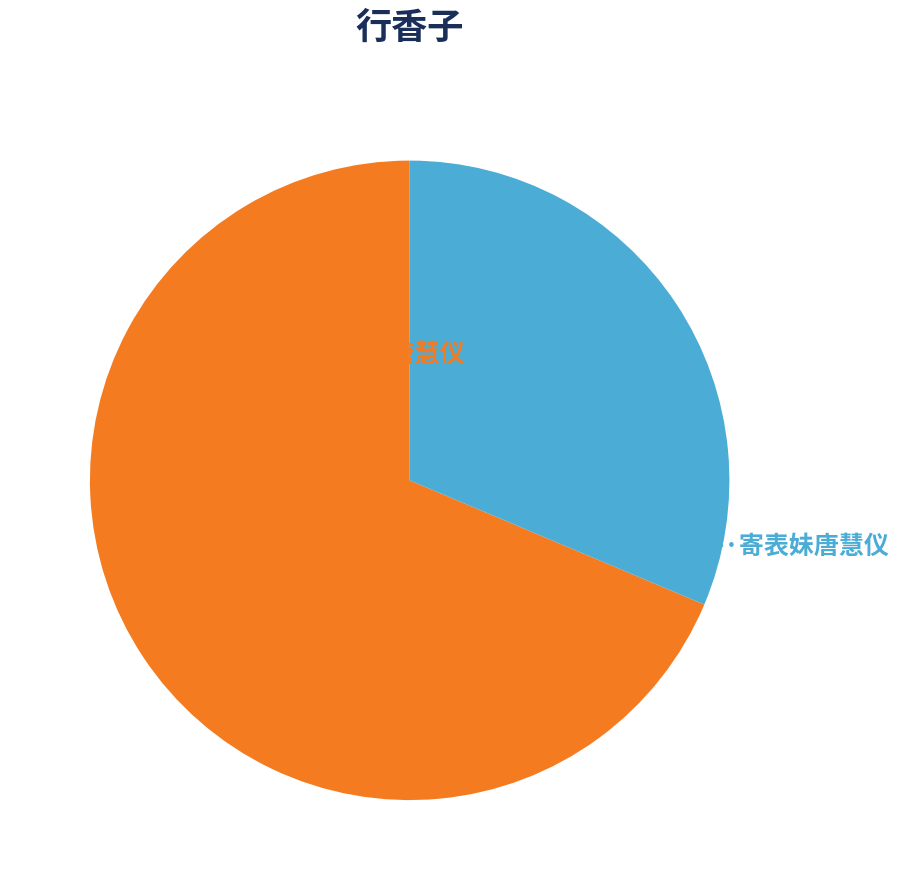

Rank the categories by value from highest to lowest.

行香子 寄表妹唐慧仪, 行香子·寄表妹唐慧仪